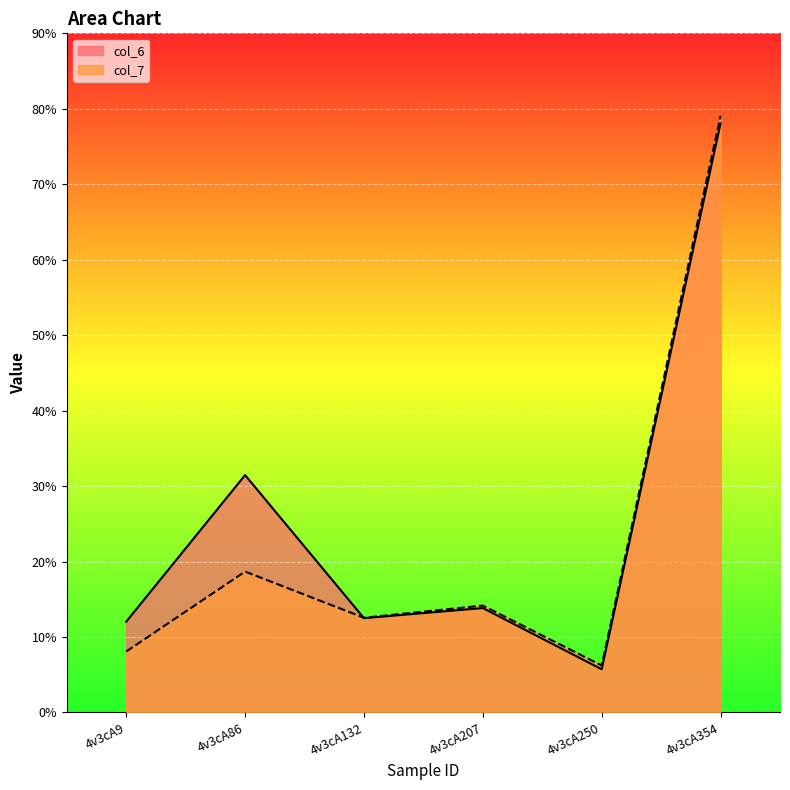

Which series has the largest total across all categories?

col_6